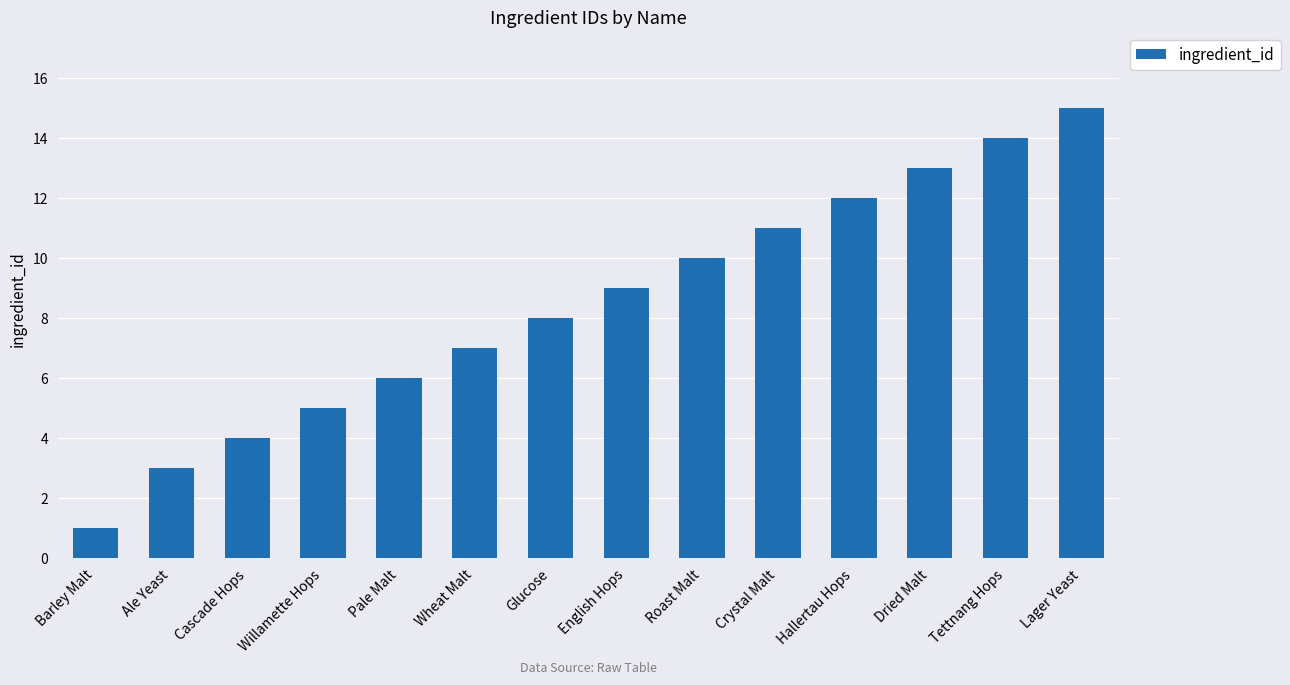

Which has a higher value, Ale Yeast or Willamette Hops?

Willamette Hops